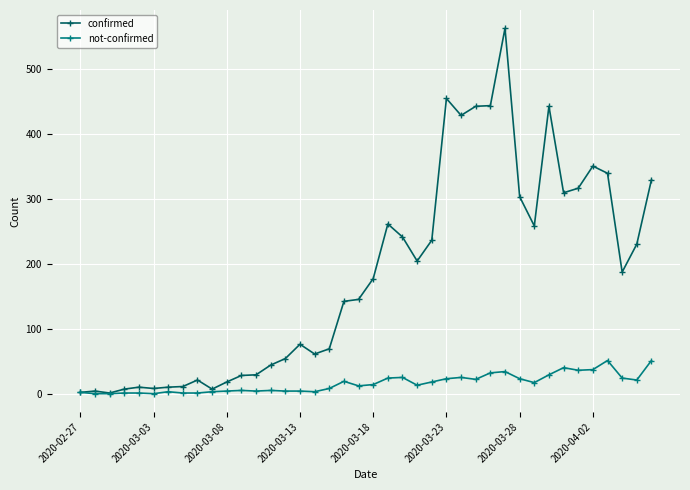

Rank the series by their average value, from lowest to highest.

not-confirmed, confirmed